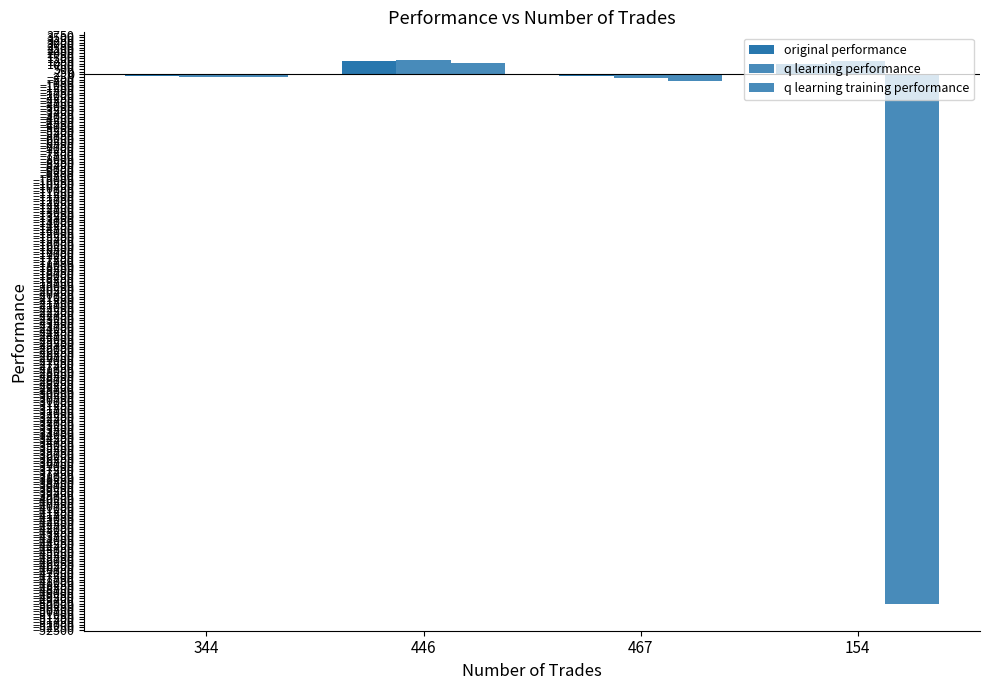

How many values in the original performance series exceed 974?

2